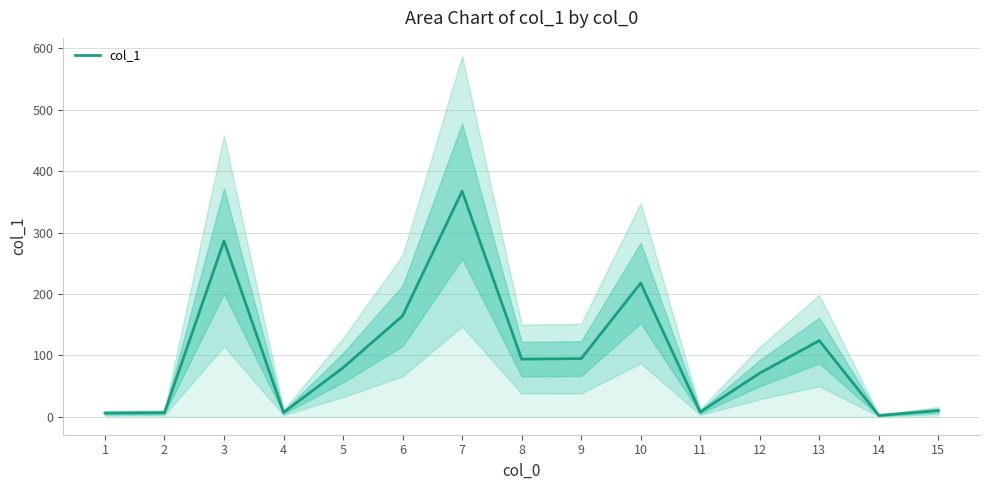

Approximately how many times larger is the value at 9 compared to 5?

1.2